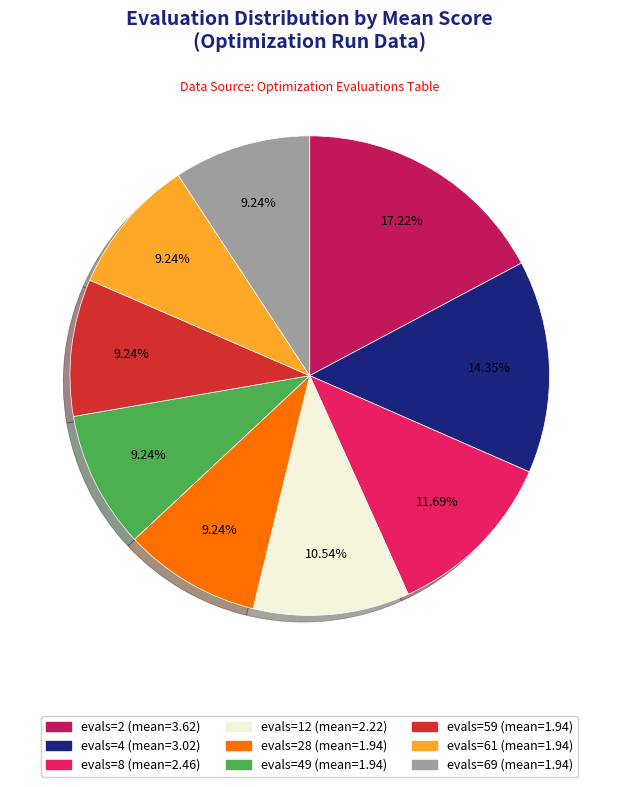

Is there a majority slice in this chart?

No